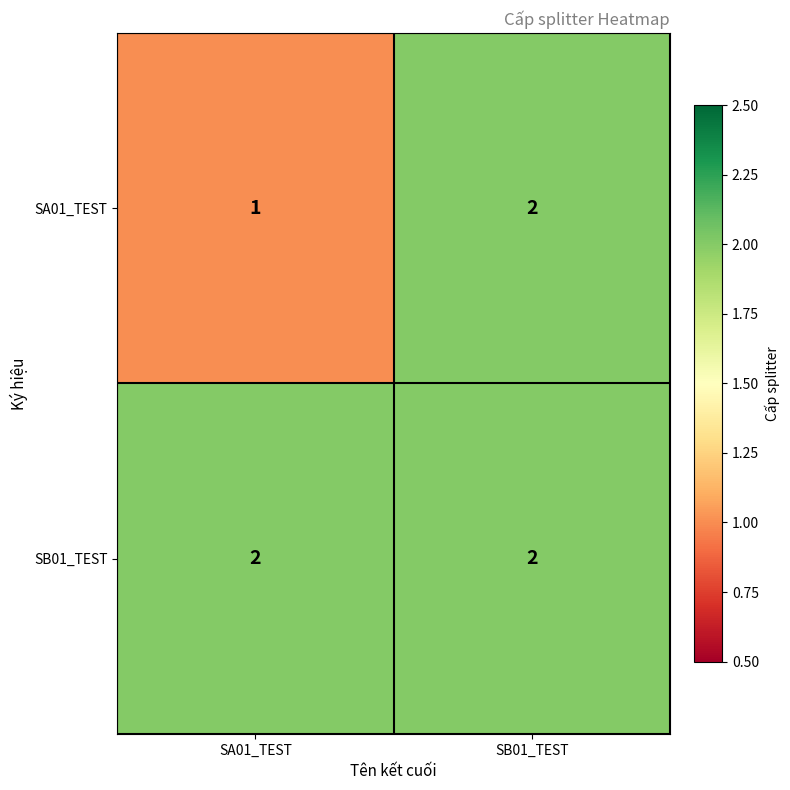

Reading left to right, what are all the values shown in this chart?

SA01_TEST: 1	2
SB01_TEST: 2	2